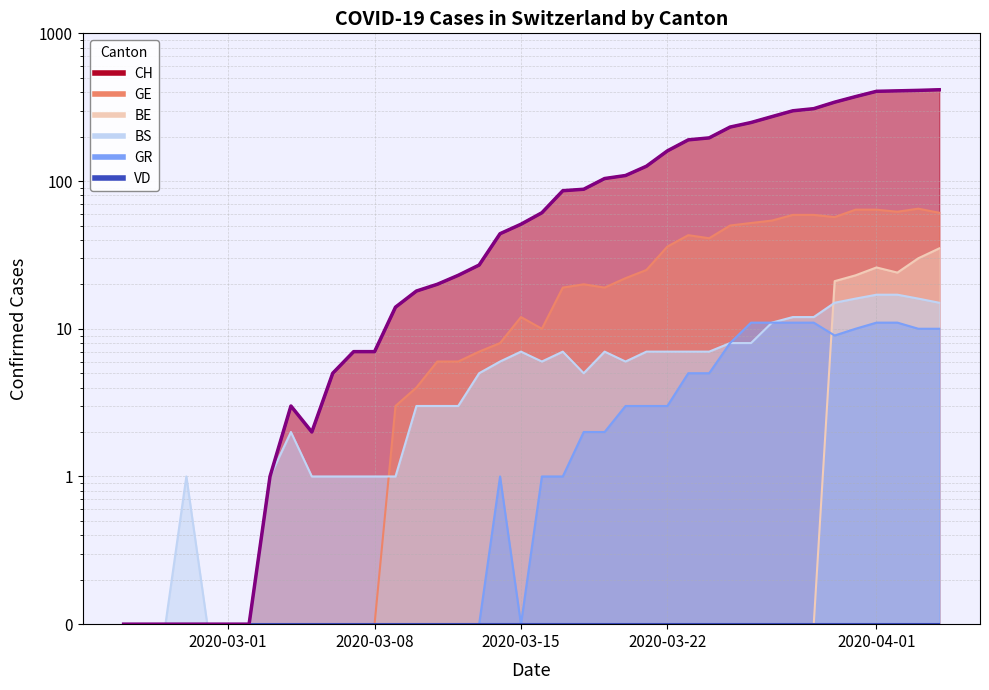

Which series has the largest total across all categories?

CH